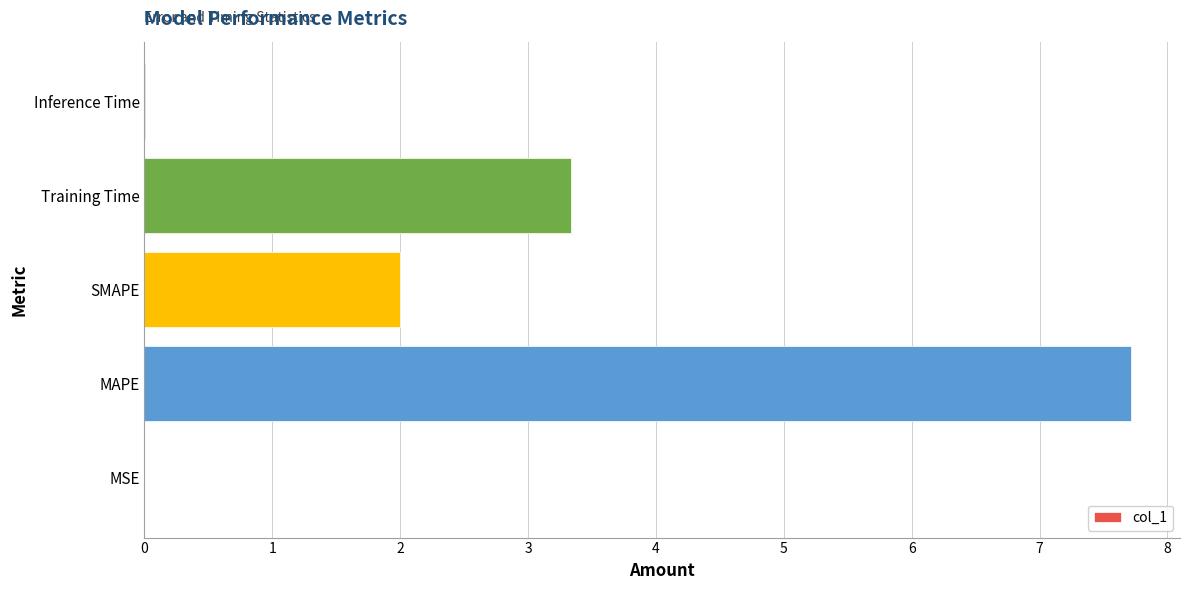

True or false: the data shows 2.0 at SMAPE.

True